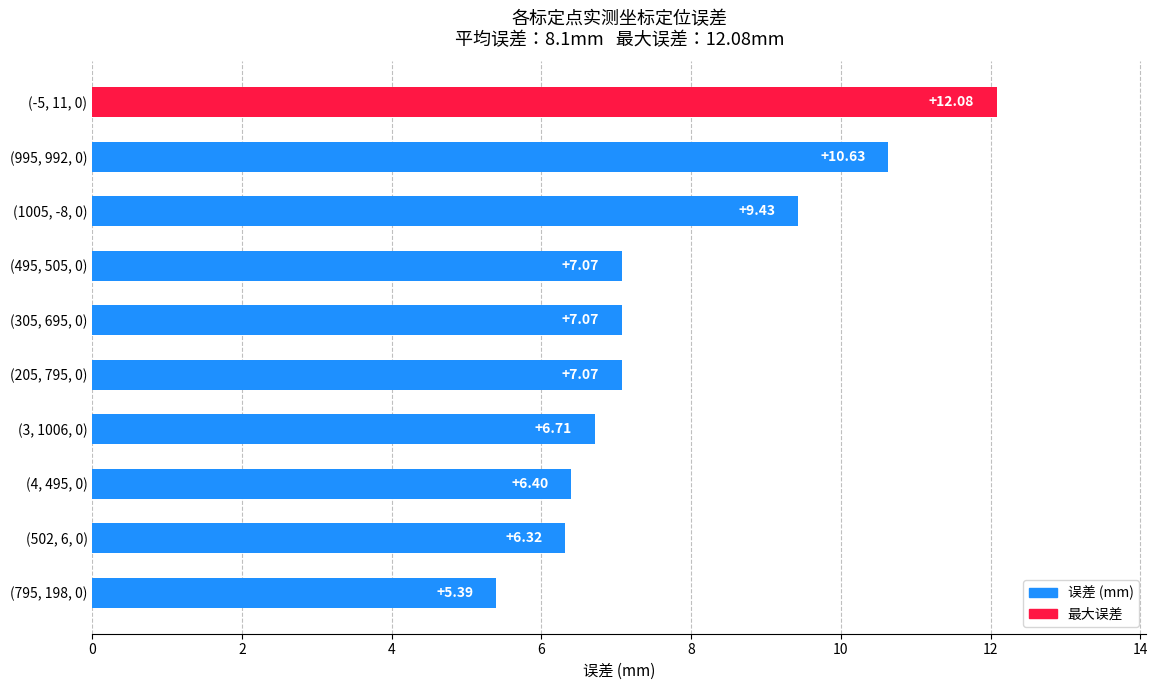

What is the ratio of the value at (305, 695, 0) to the value at (995, 992, 0)?

0.7